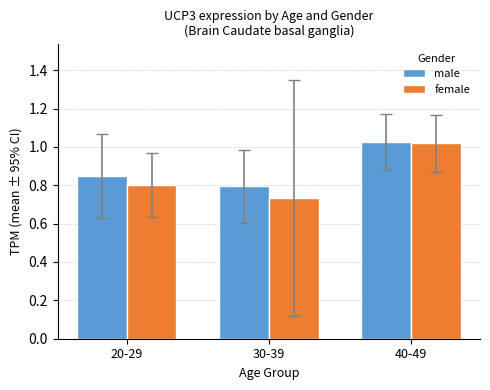

The female series shows 0.5 at 40-49. True or false?

False